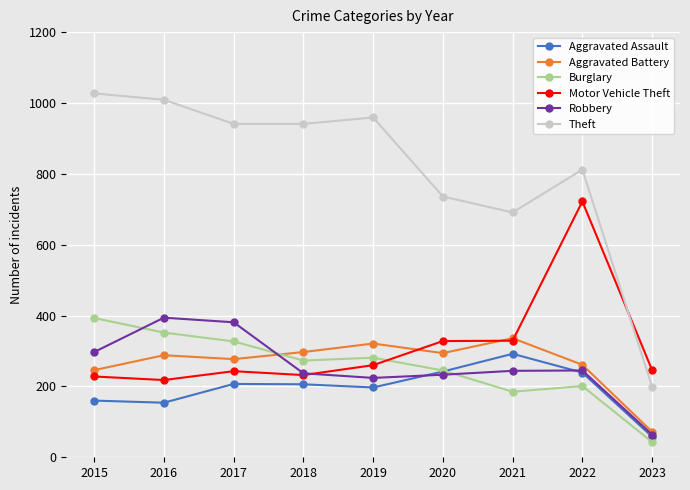

True or false: Theft has more than 1 points higher than both neighbors.

True